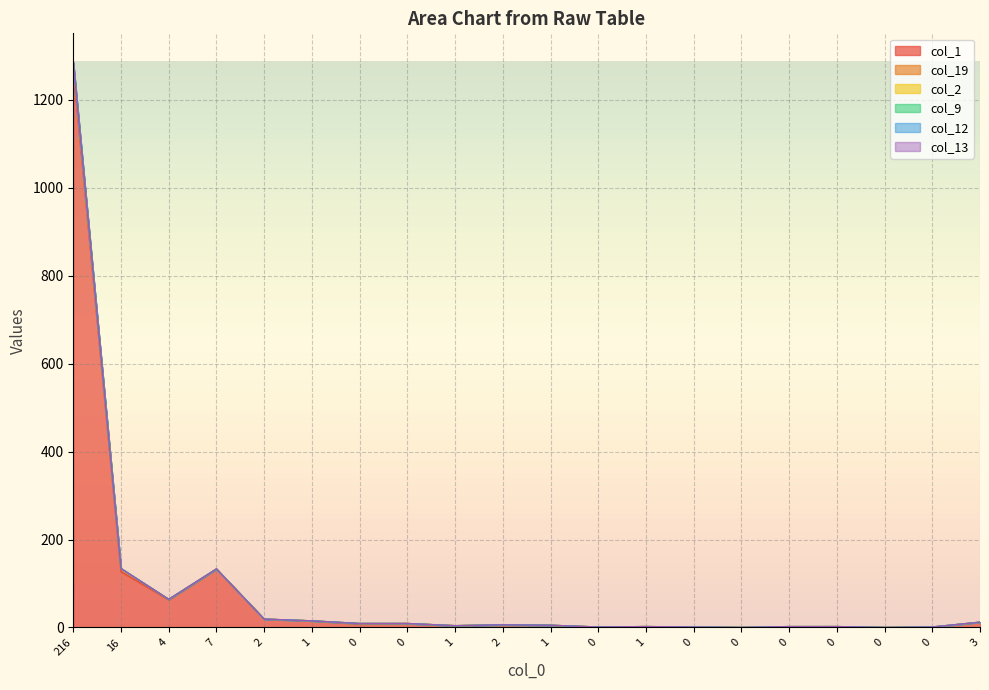

At which category is the sum across all series the highest?

216